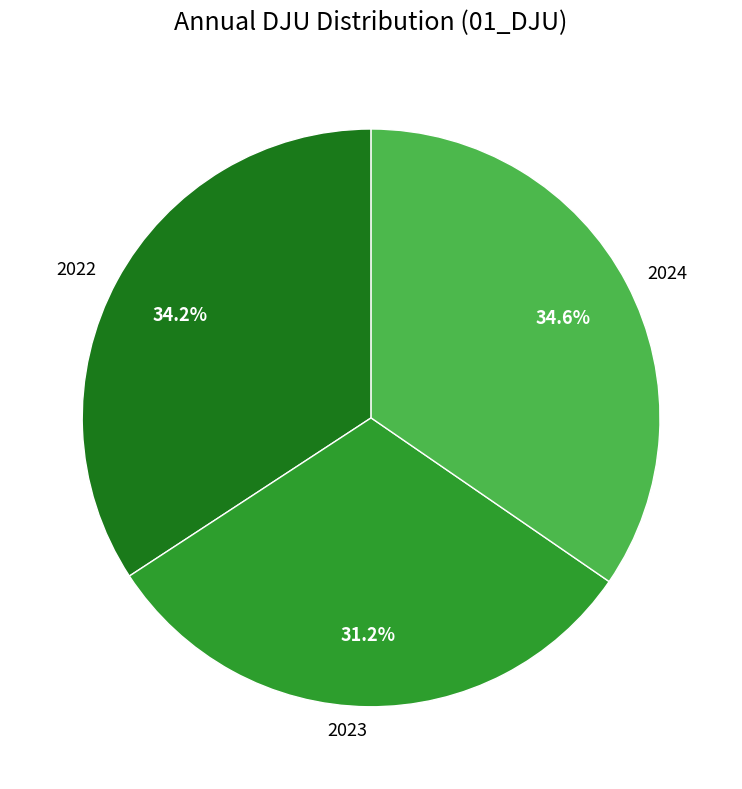

To the nearest percent, what is the average slice percentage?

33%